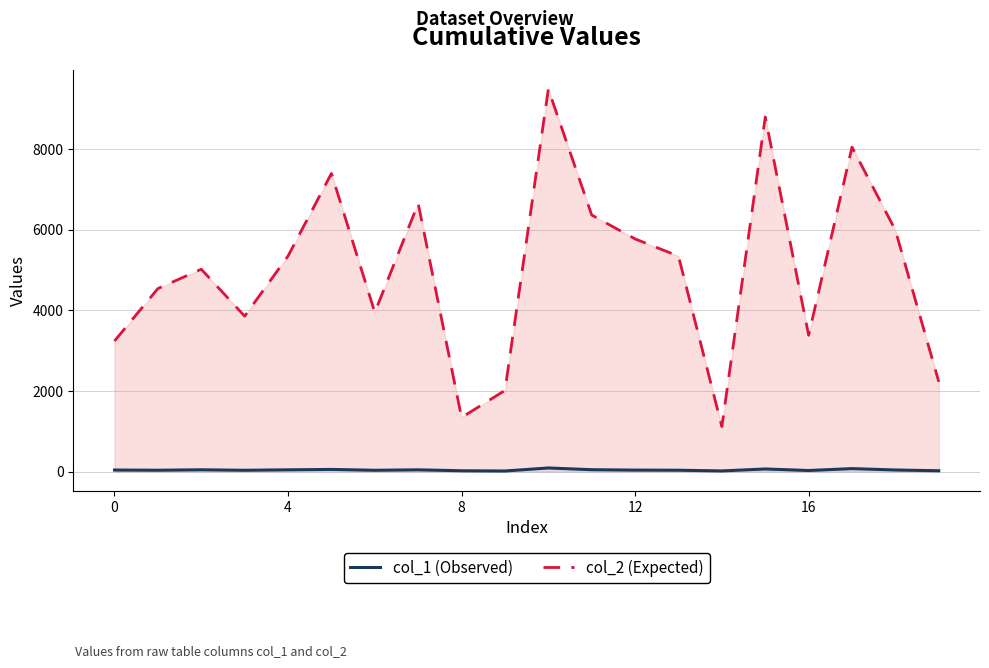

What is the label of the 2nd point from the right?

18